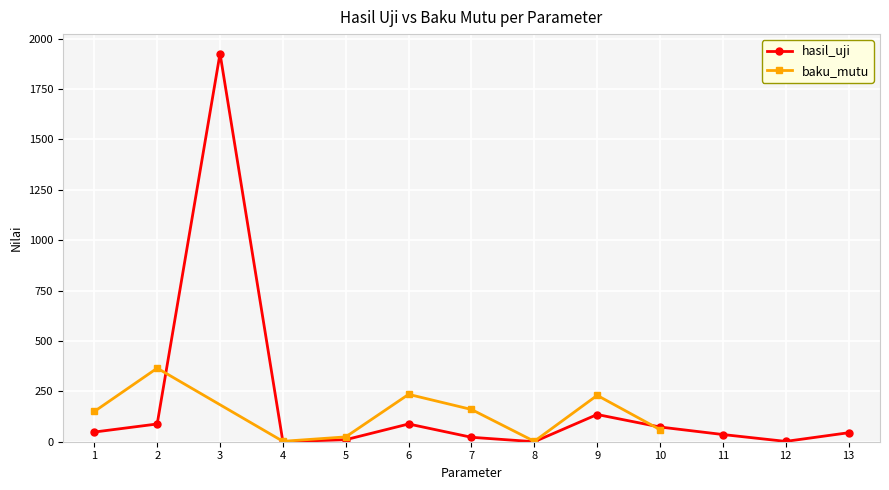

What is the sum of the values at 10 and 4?

73.2